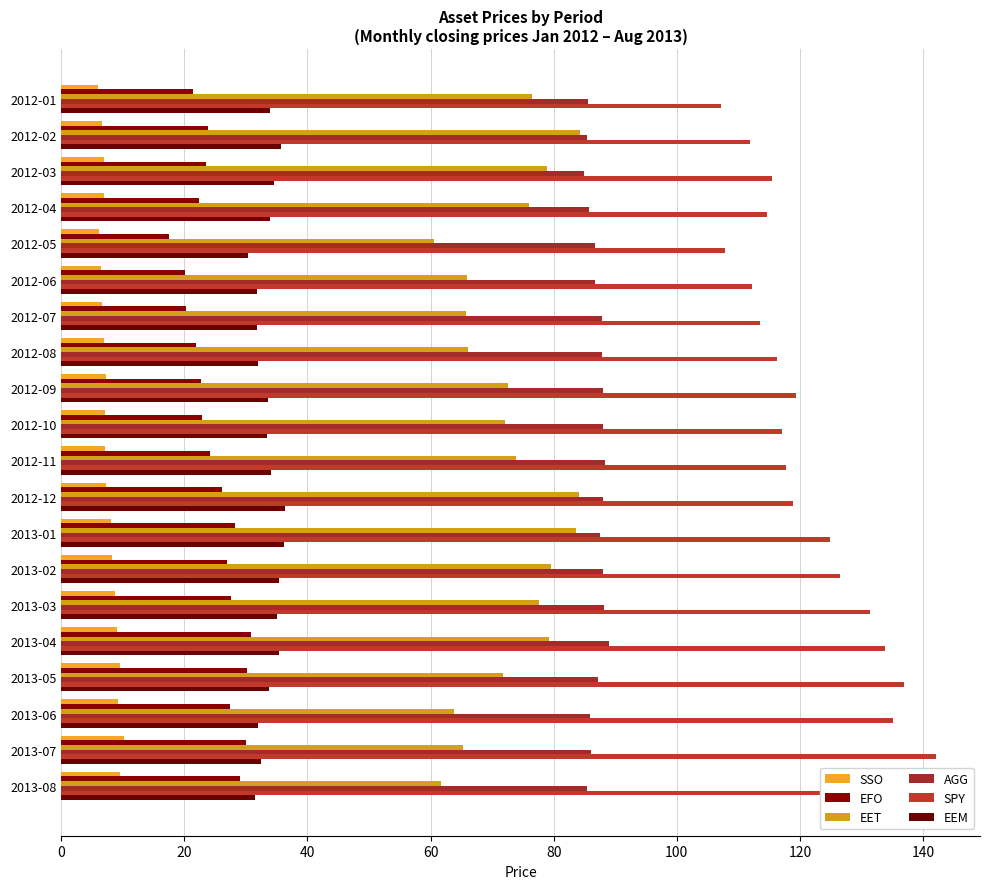

At which category is the sum across all series the highest?

2013-04